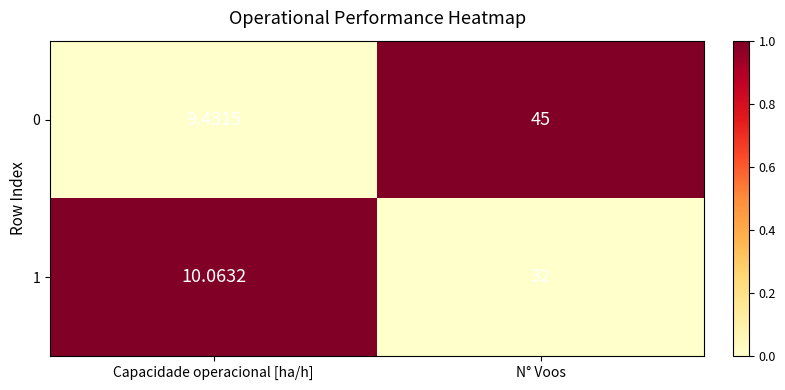

Rank the categories by 1 value from lowest to highest.

Capacidade operacional [ha/h], N° Voos